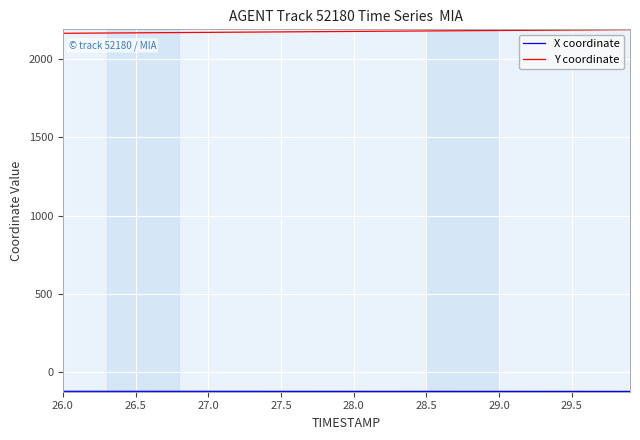

Does the chart display data point markers on the line(s)?

No